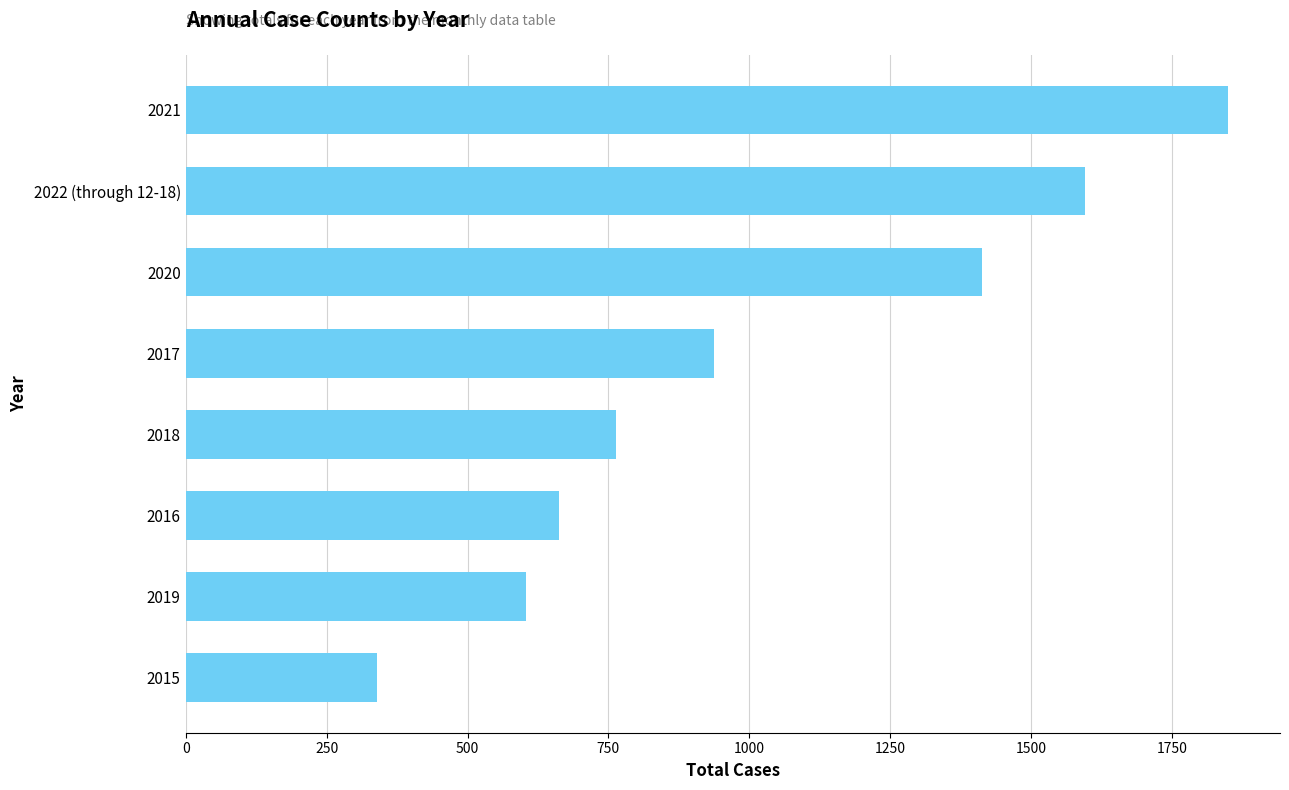

What is the minimum value shown in the chart?

340